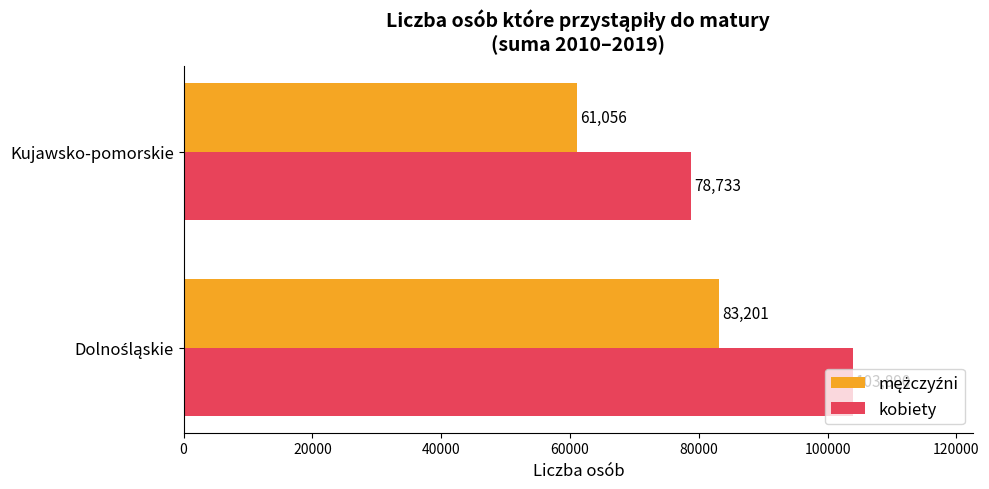

True or false: kobiety has a value of 78733 at Kujawsko-pomorskie.

True